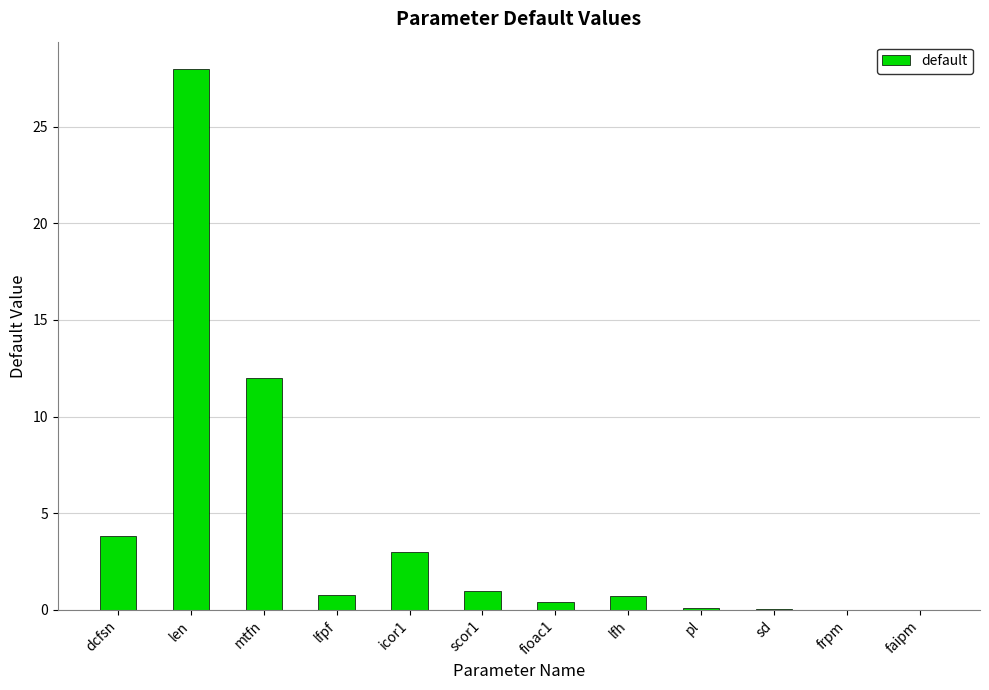

Which category has the highest value across all series?

len